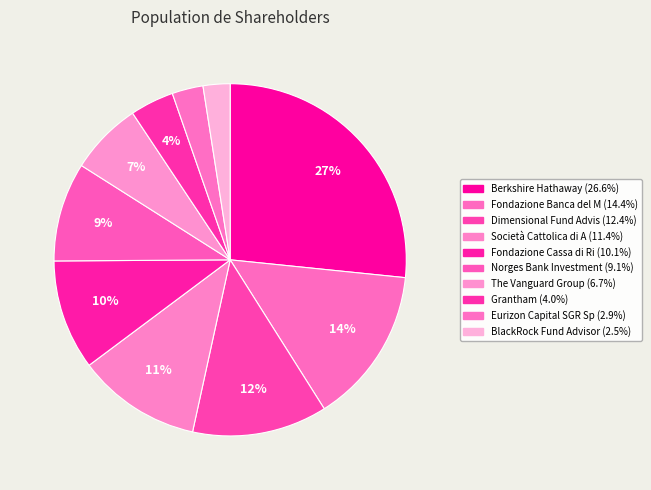

Count the number of slices in the pie.

10